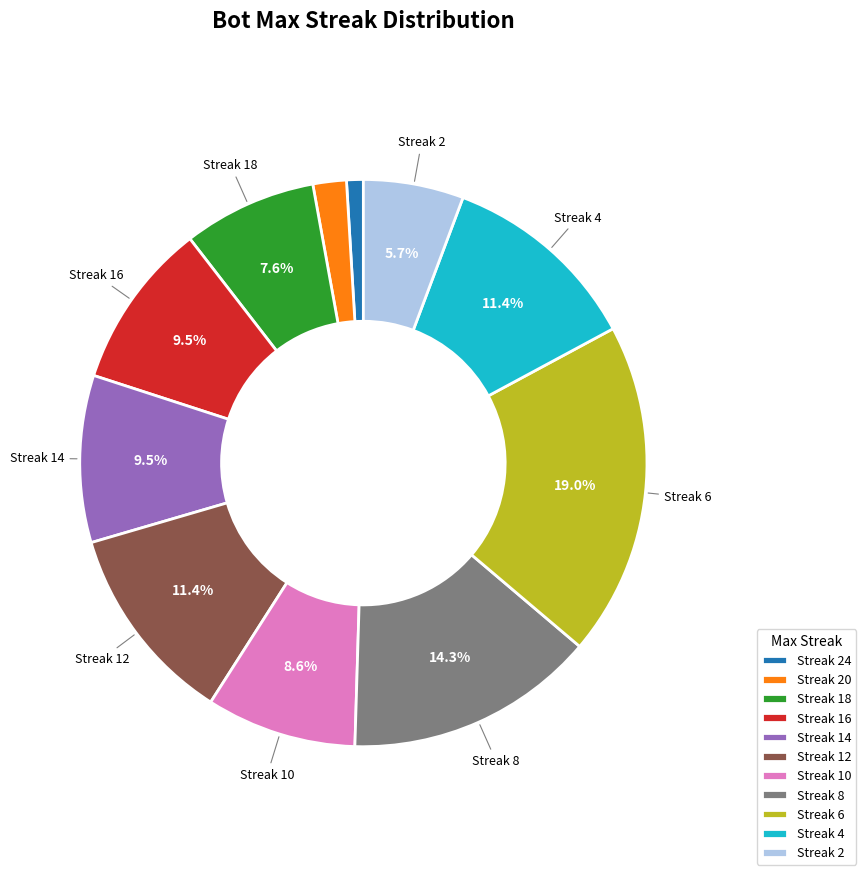

What is the ratio of the value at Streak 18 to the value at Streak 6?

0.4